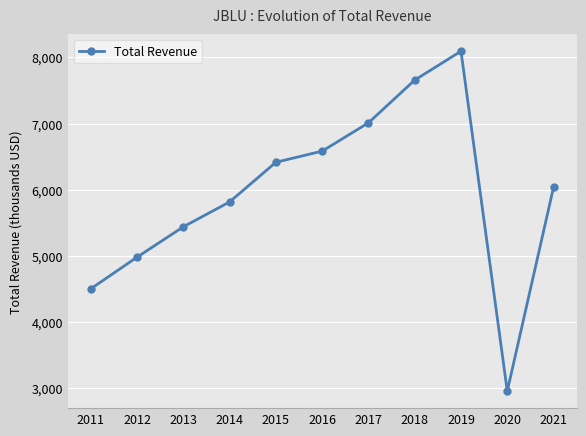

Is this an area chart (filled region under the line)?

No